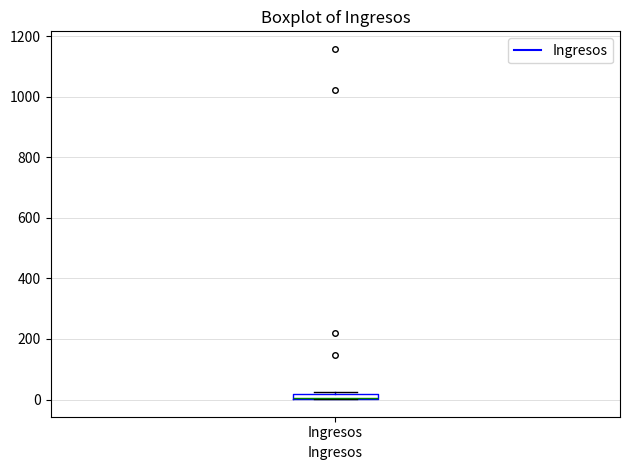

Where is the lower edge of the box for Ingresos on the y-axis? The values are not printed on the chart, so give them approximately, as read against the axis.

0